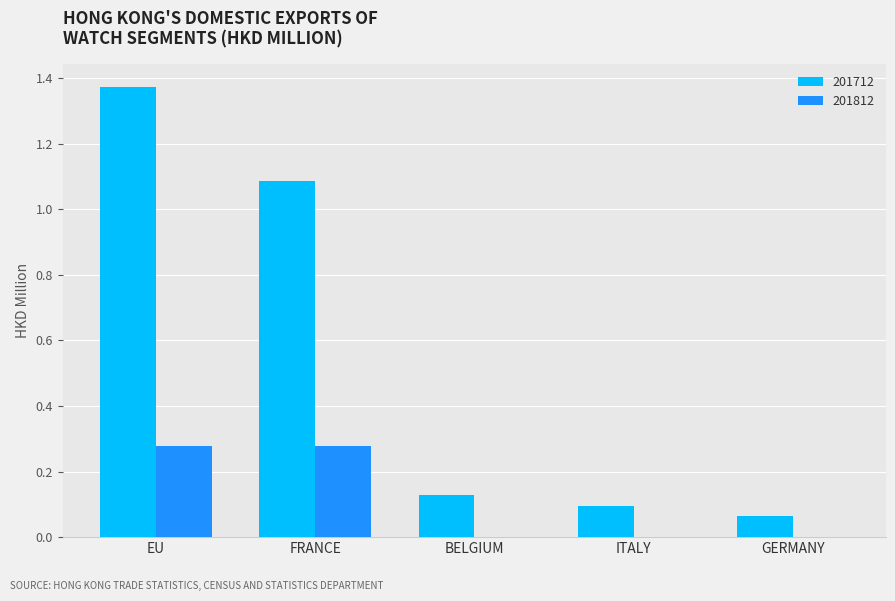

Which series has the widest spread of values?

201712